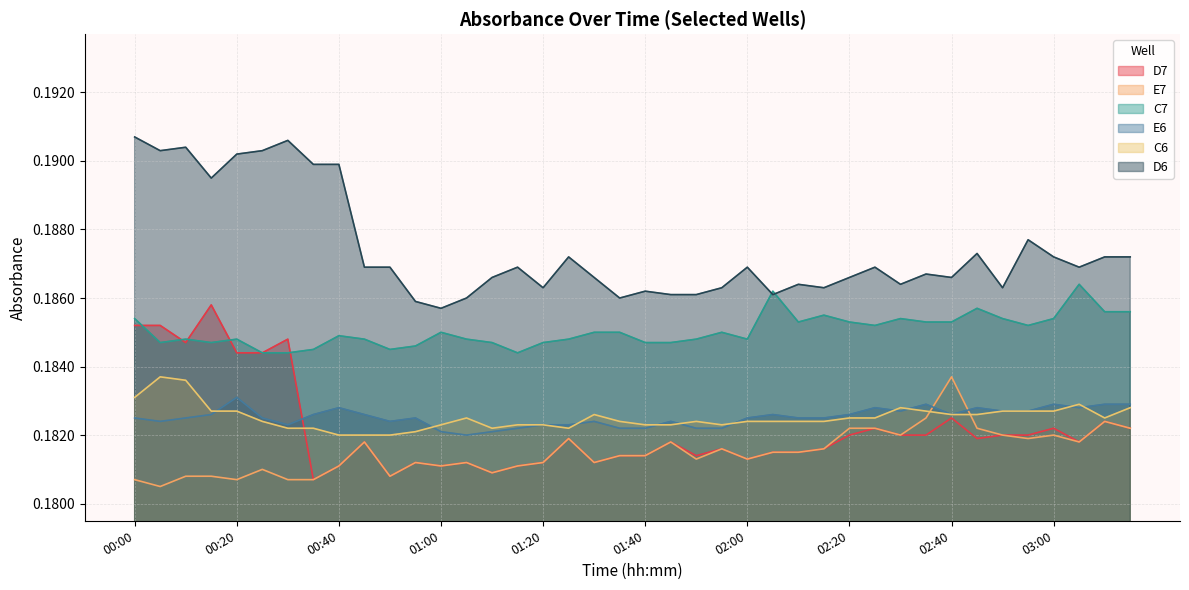

What are all the series names shown in the legend?

D7, E7, C7, E6, C6, D6